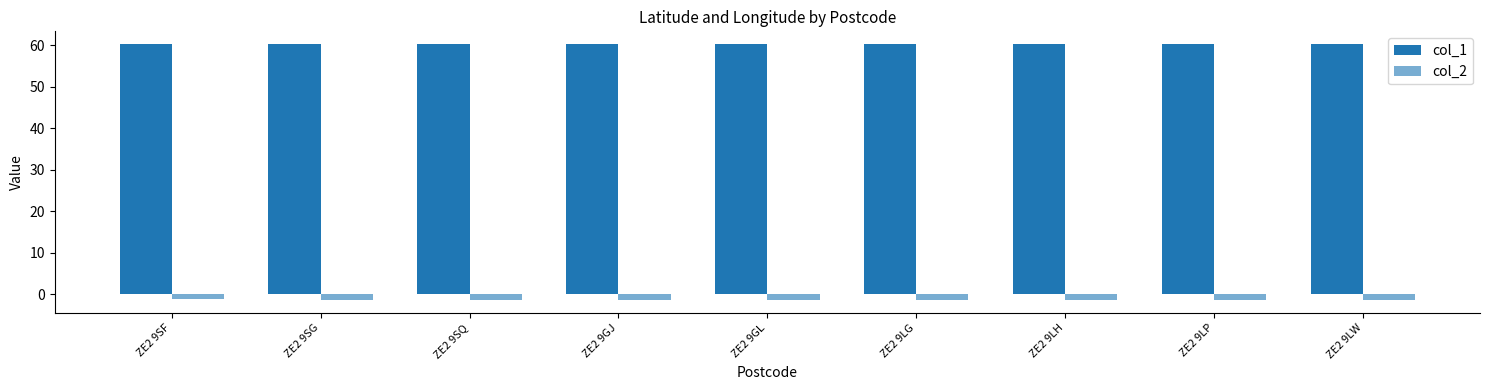

How many groups of bars are there?

9